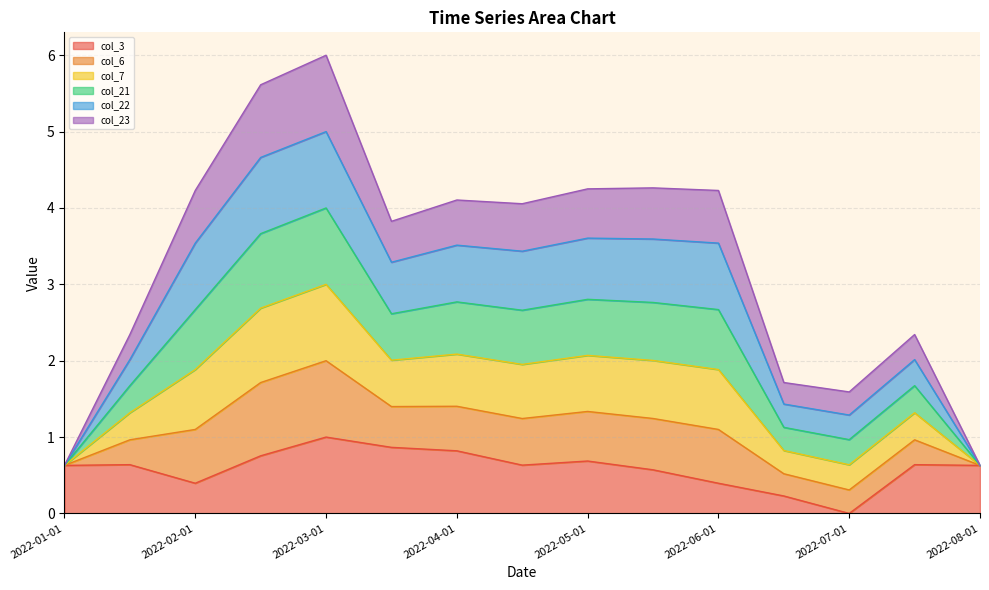

True or false: col_7 and col_3 intersect in this chart.

False